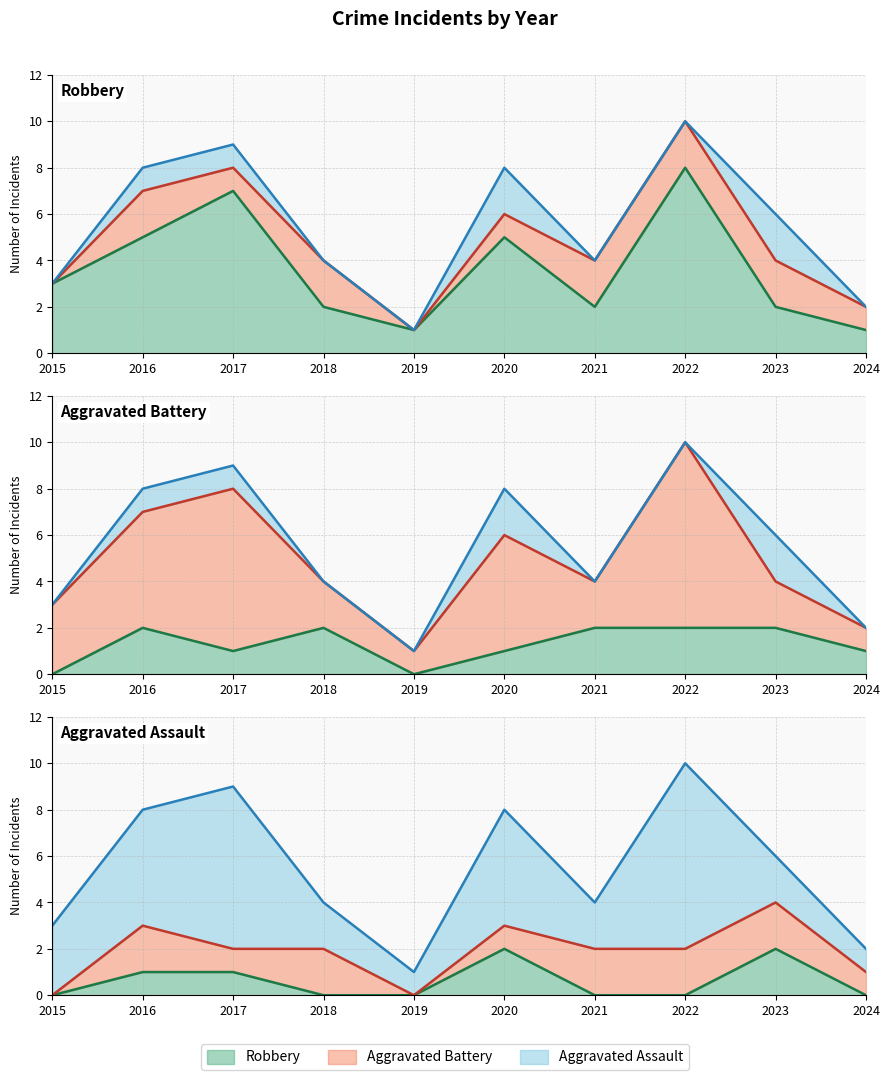

Which series has the largest total across all categories?

Total